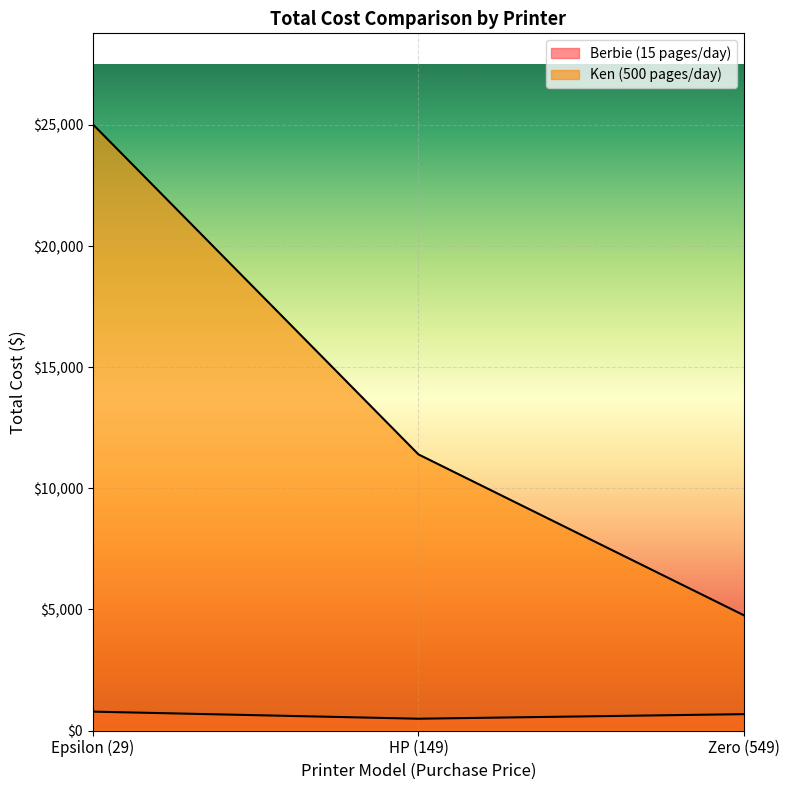

How many categories are shown in the chart?

3